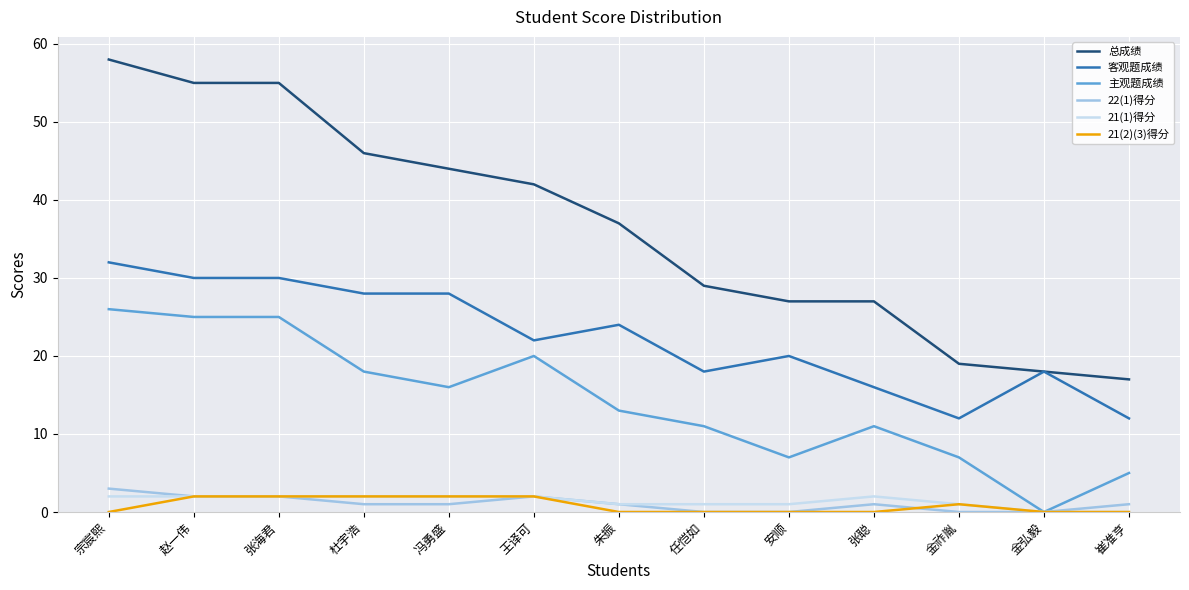

Read the 主观题成绩 value at 张聪.

11